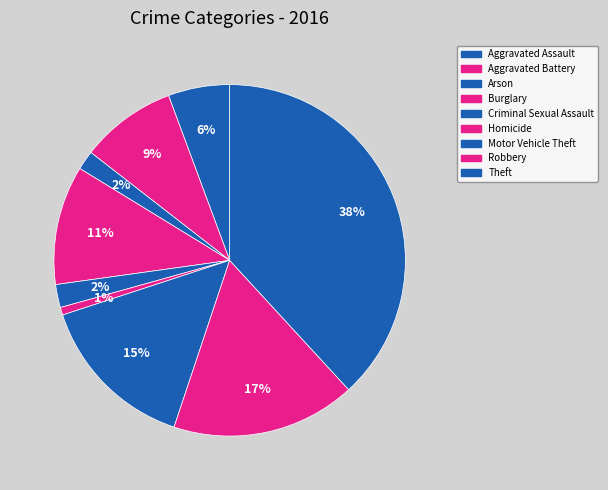

Does Aggravated Battery account for over 50% of the chart?

No